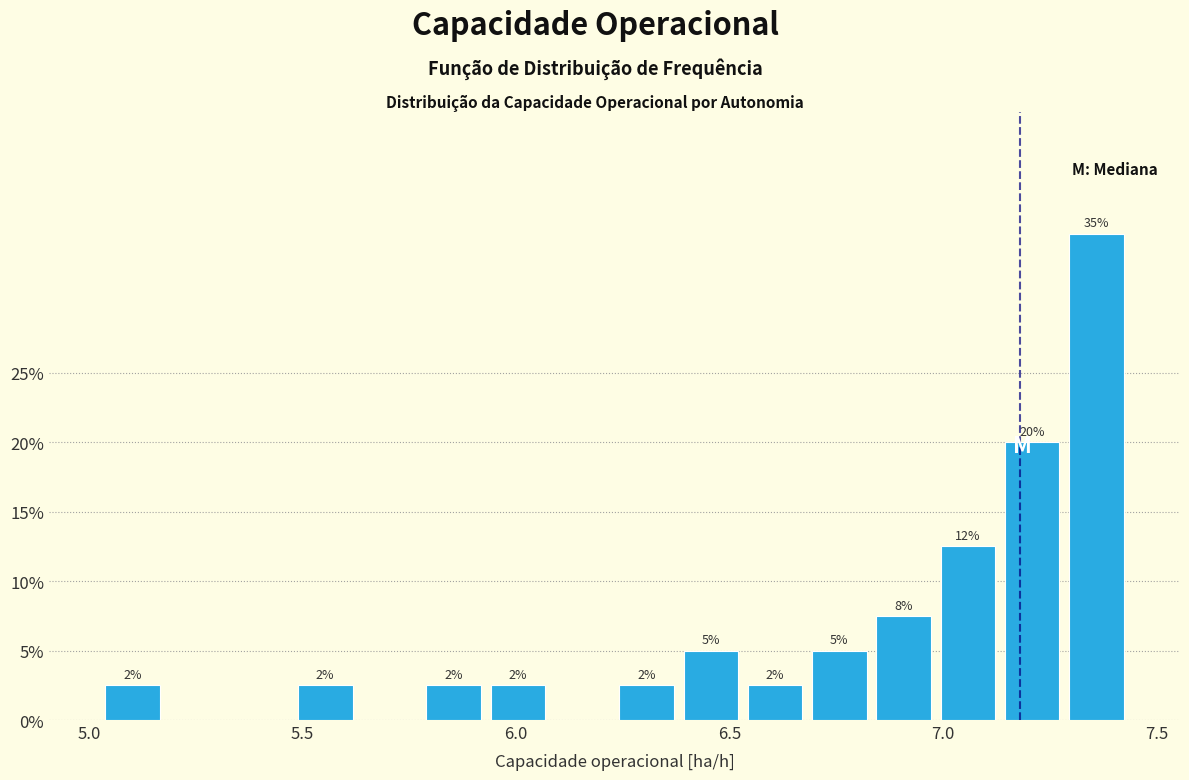

Read against the x-axis, roughly where is the centre of the tallest bar?

7.35